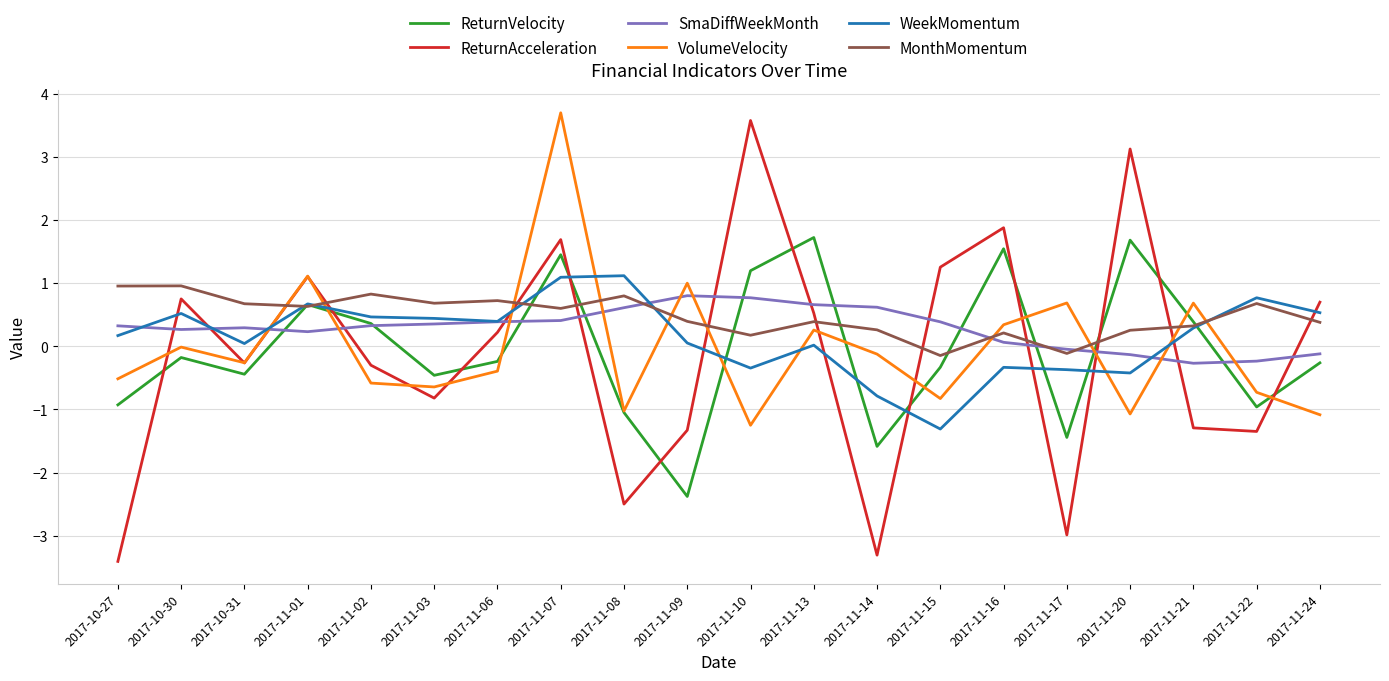

Which series has the widest spread of values?

ReturnAcceleration